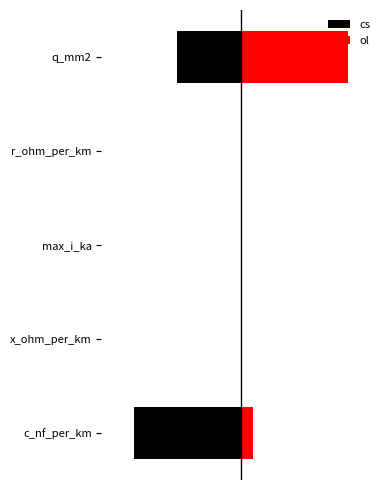

Reading left to right, what are all the values shown in this chart?

cs: -1.0	-0.0	-0.0	-0.0	-0.6
ol: 0.1	0.0	0.0	0.0	1.0